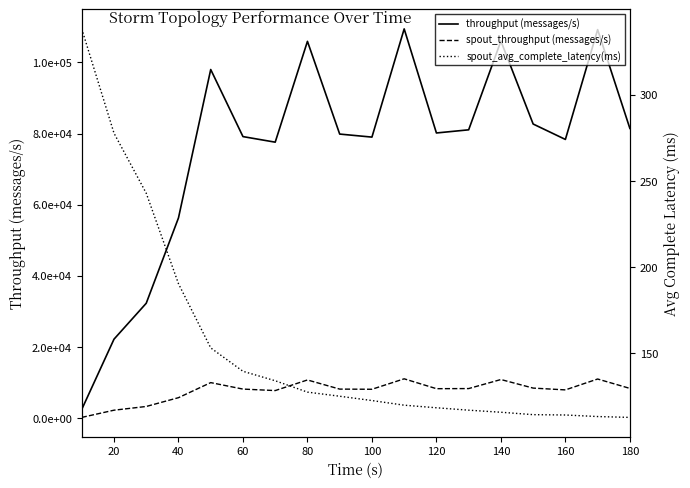

The value of spout_throughput (messages/s) at 120 is 12555.2. True or false?

False